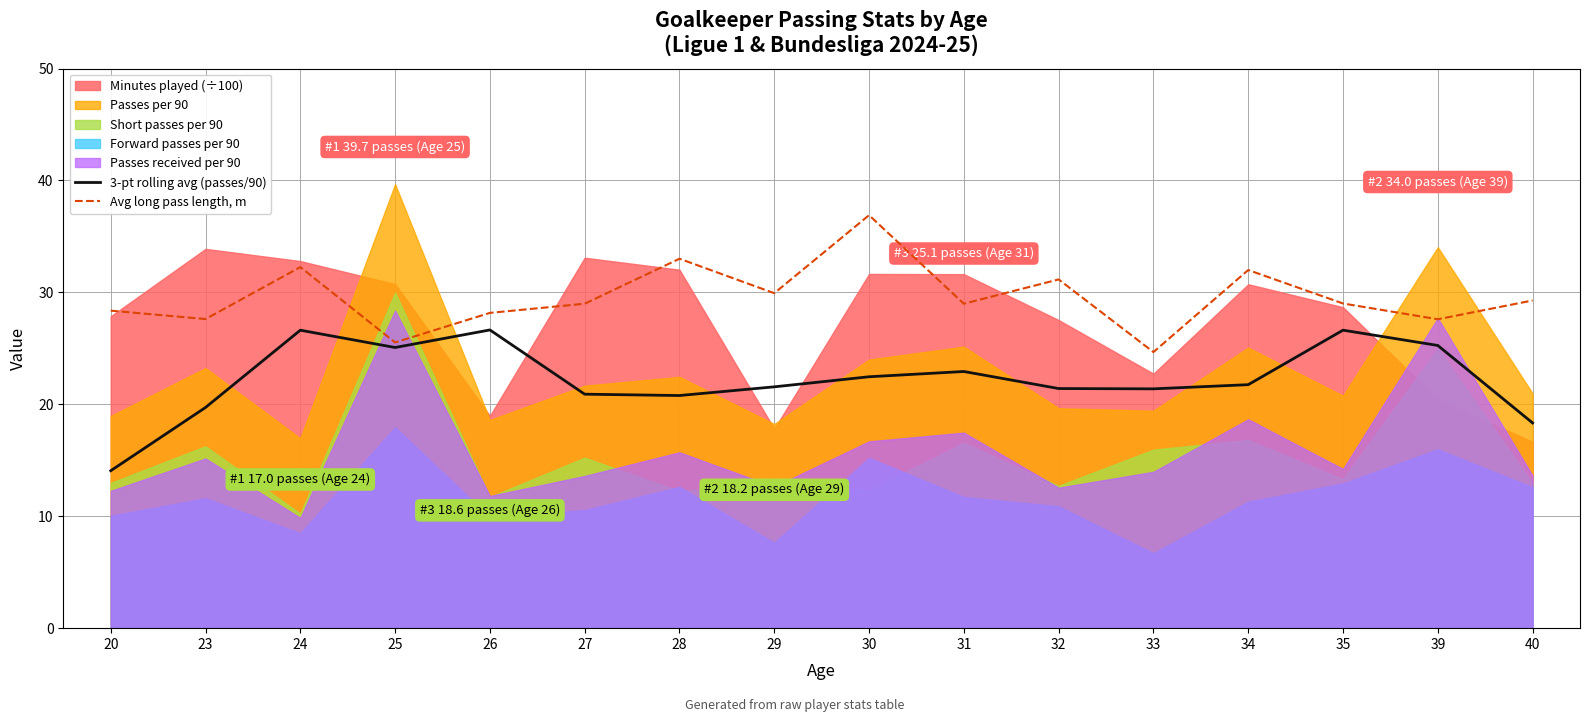

What is the minimum value for 3-pt rolling avg (passes/90)?

14.1